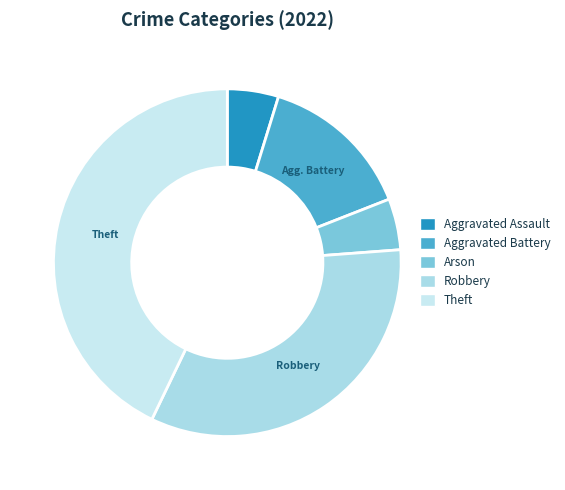

Is there a majority slice in this chart?

No